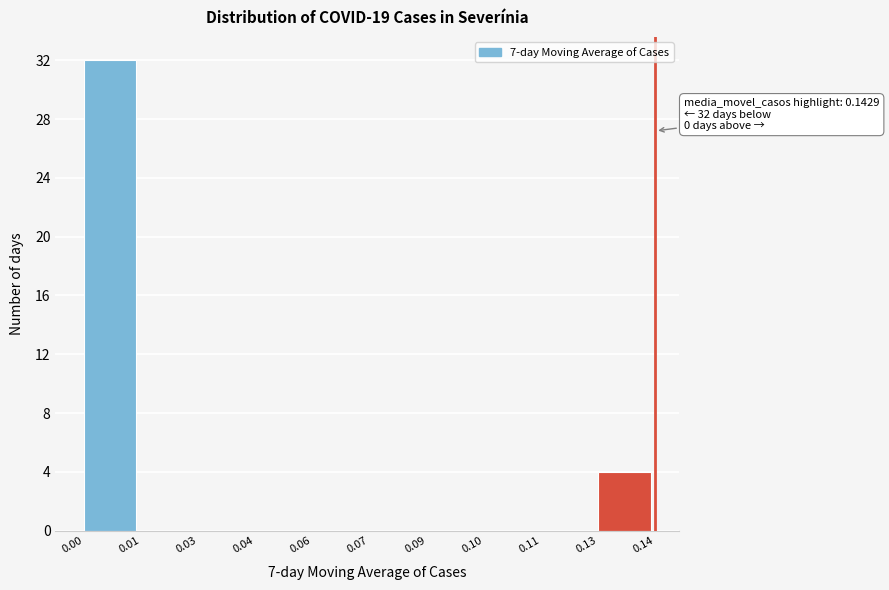

Reading left to right, list all the values displayed in this chart.

0.00=32	0.01=0	0.03=0	0.04=0	0.06=0	0.07=0	0.09=0	0.10=0	0.11=0	0.13=4